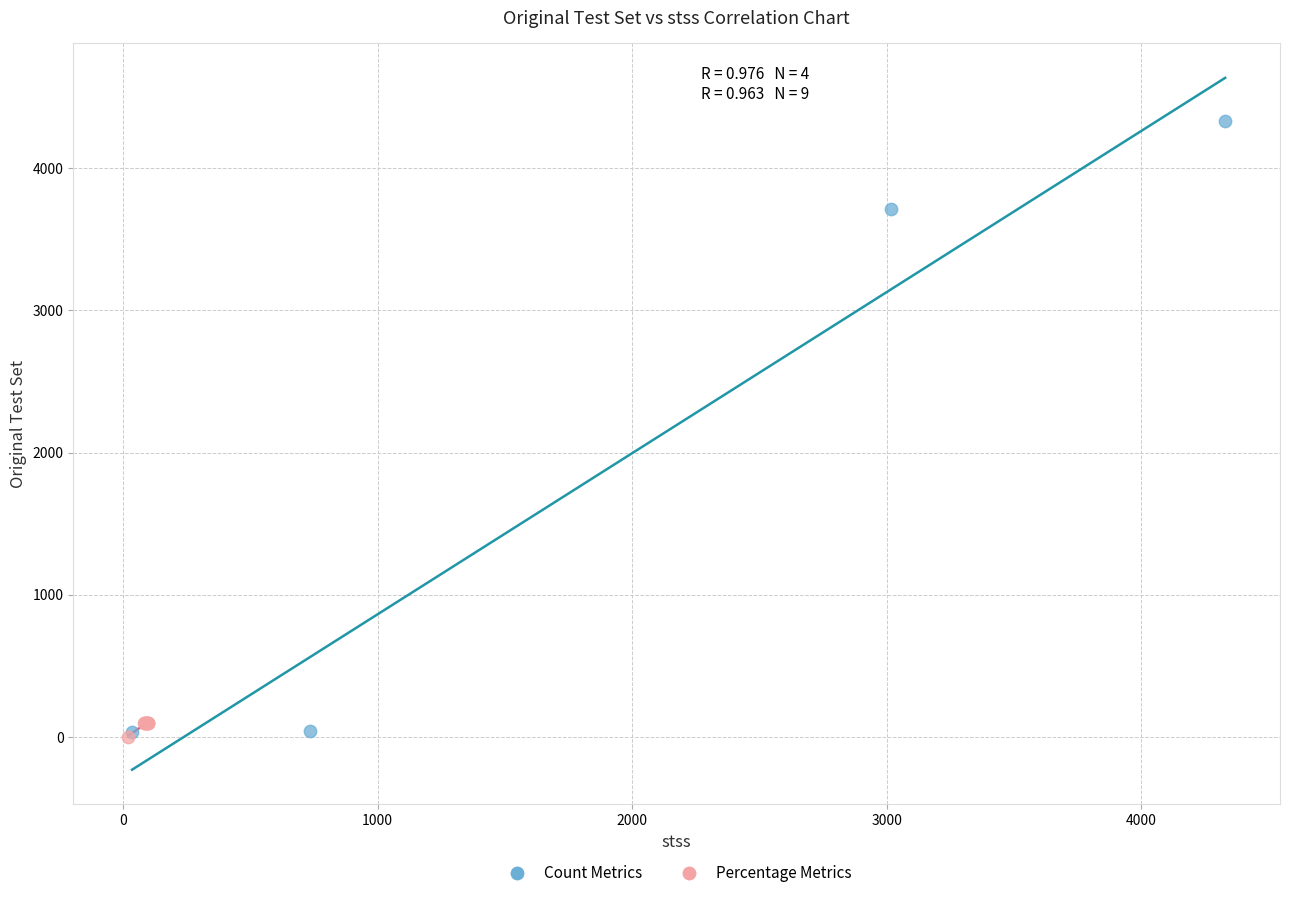

Which series has the widest spread of Y values?

Count Metrics